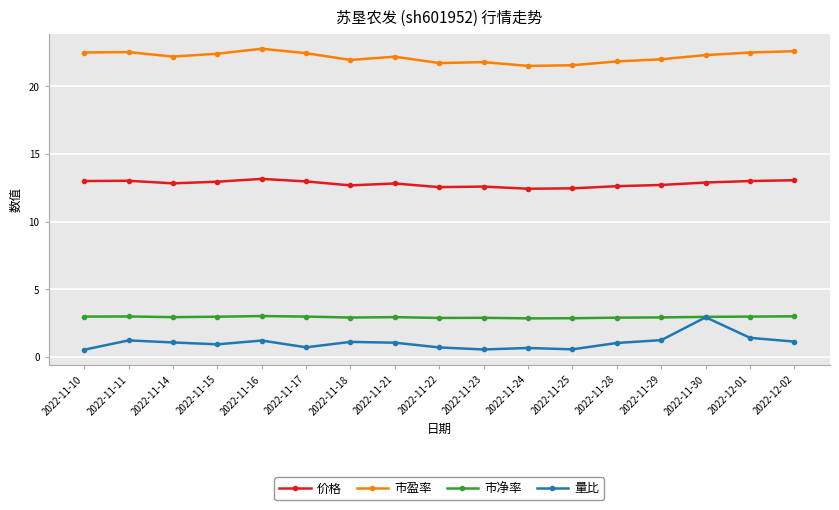

The 价格 series shows 13.0 at 2022-11-17. True or false?

True